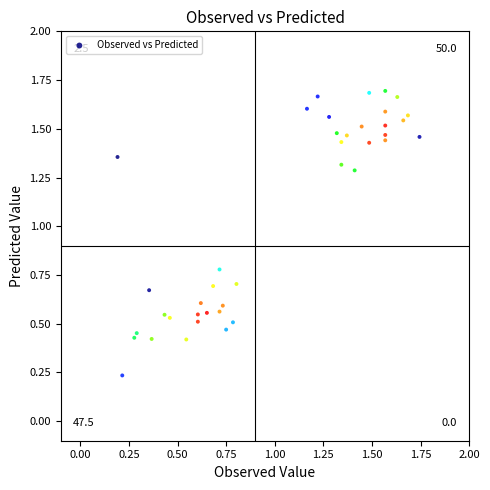

Count the number of points in this scatter plot.

40